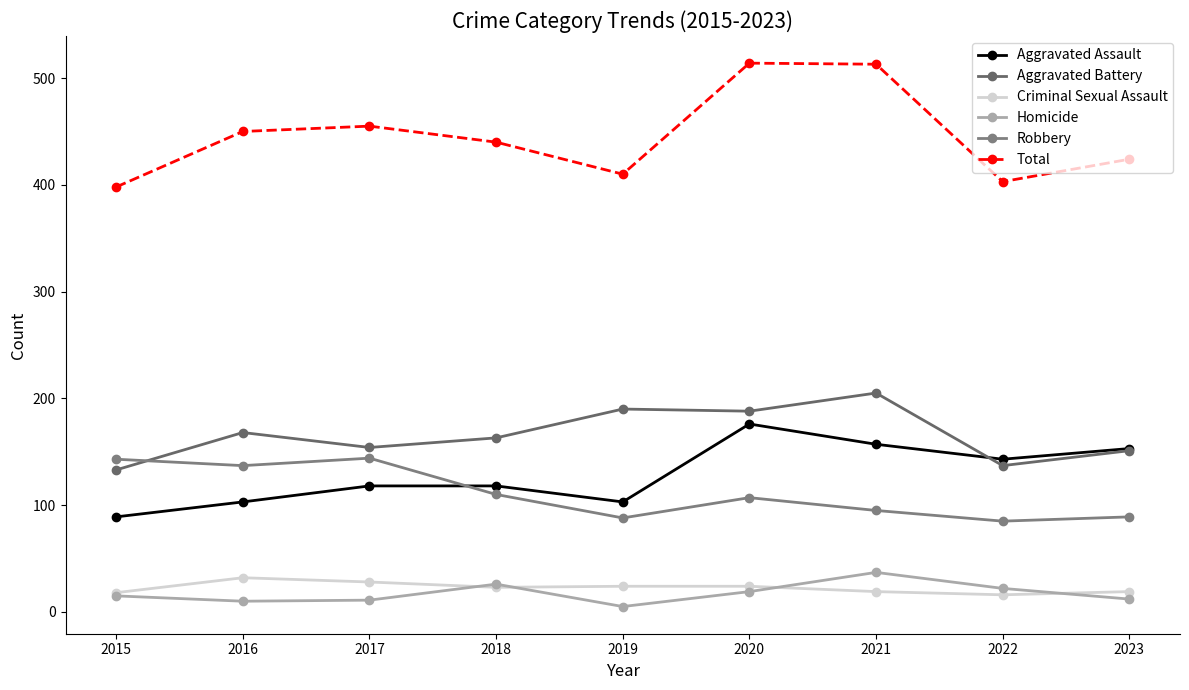

Between 2016 and 2020, which series saw the biggest shift?

Aggravated Assault